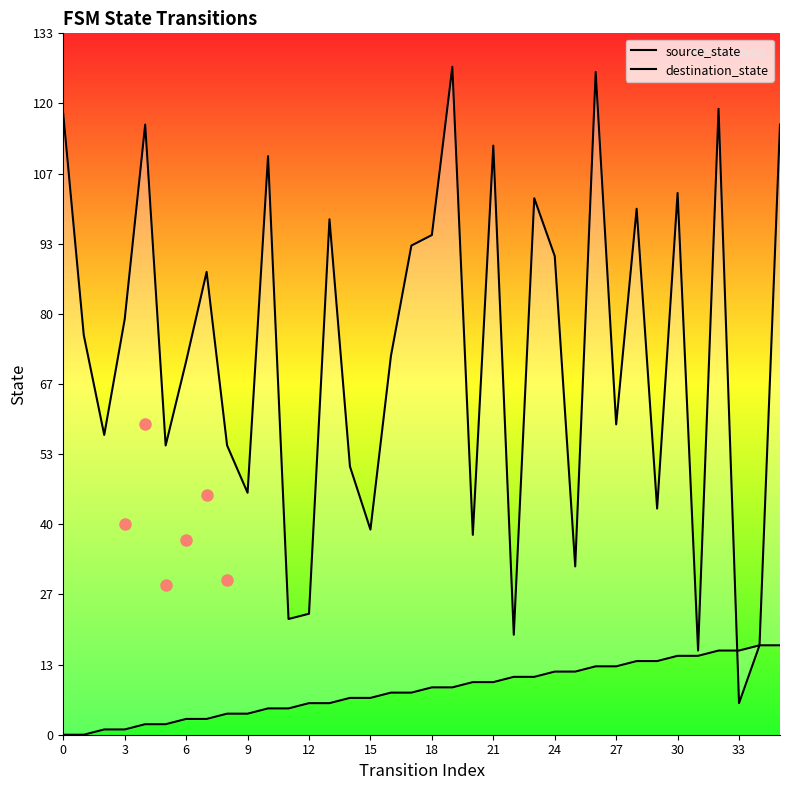

Between 3 and 30, which series saw the biggest shift?

destination_state